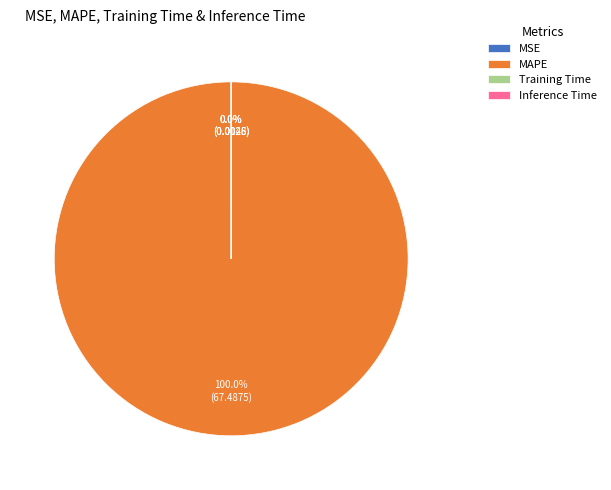

Which category accounts for the majority?

MAPE